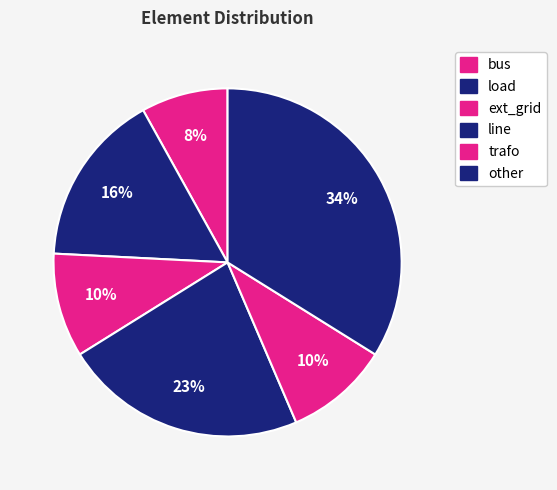

Between line and bus, which is larger?

line